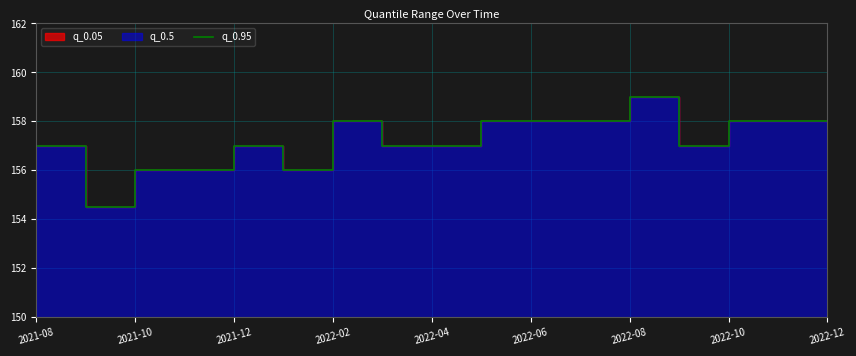

At which label is the value closest to 156?

2021-10